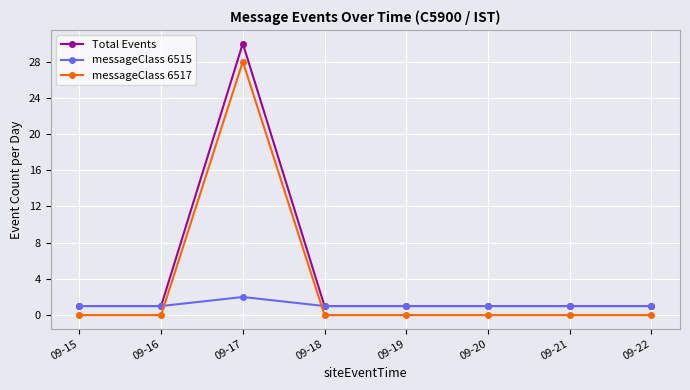

True or false: Total Events and messageClass 6517 intersect in this chart.

False